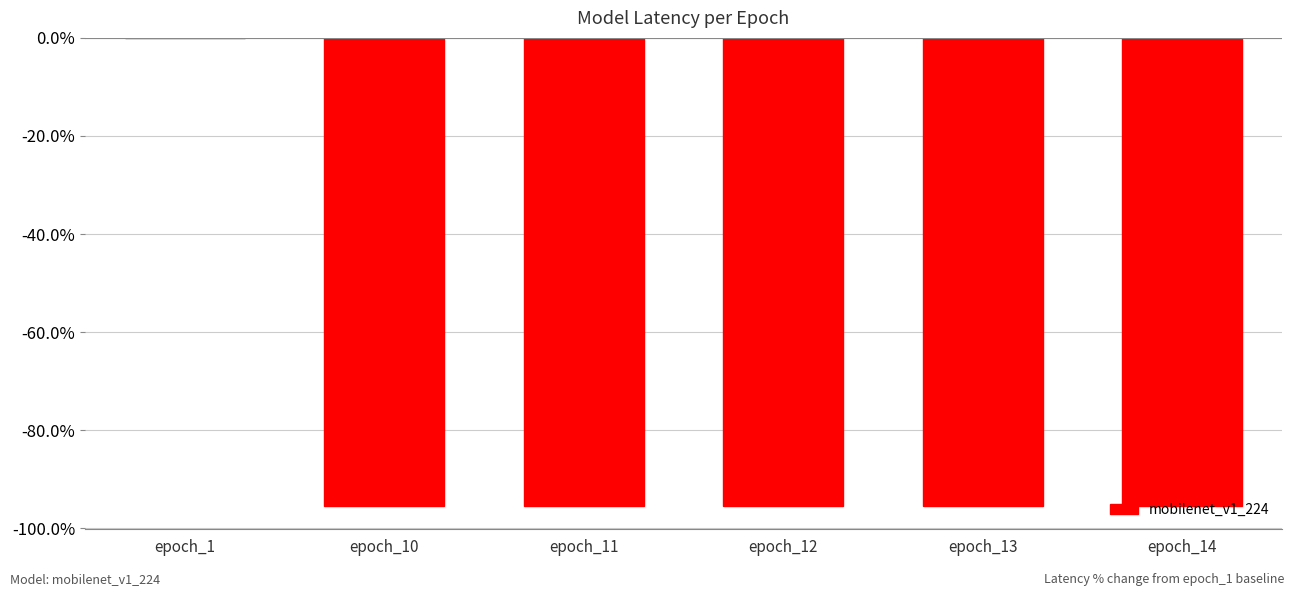

Rank the categories by value from highest to lowest.

epoch_1, epoch_11, epoch_13, epoch_12, epoch_14, epoch_10